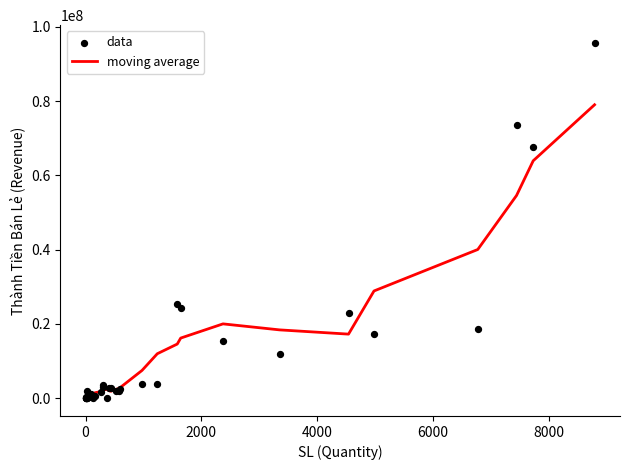

Which series reaches the minimum Y coordinate?

data